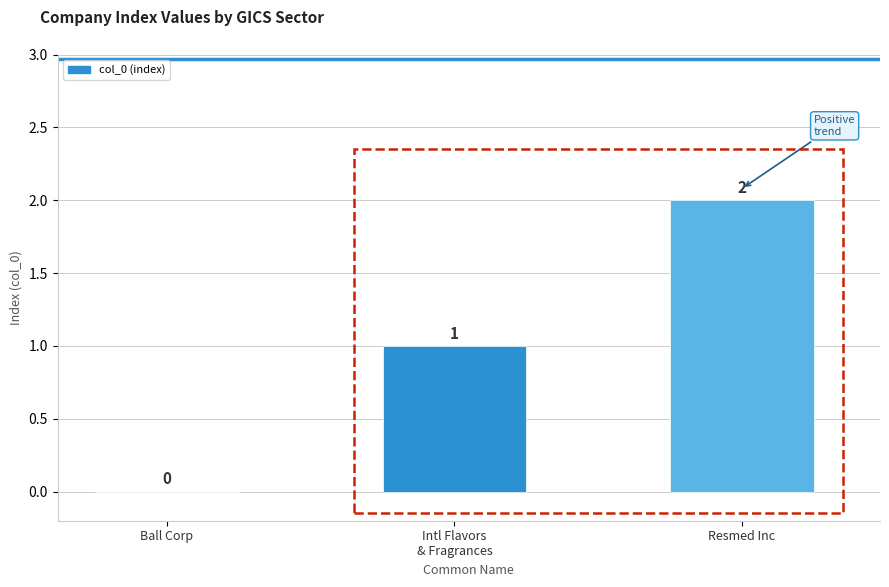

True or false: the data shows 0 at Ball Corp.

True